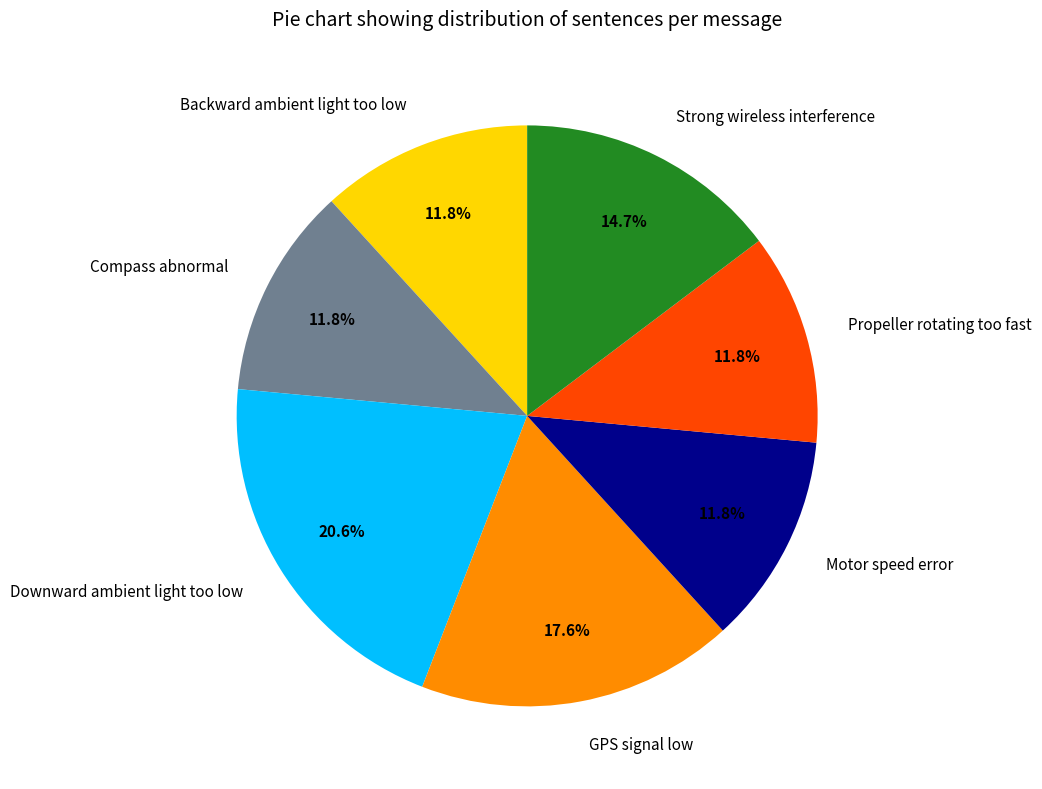

To the nearest percent, what is the combined percentage of Backward ambient light too low and Downward ambient light too low?

32%